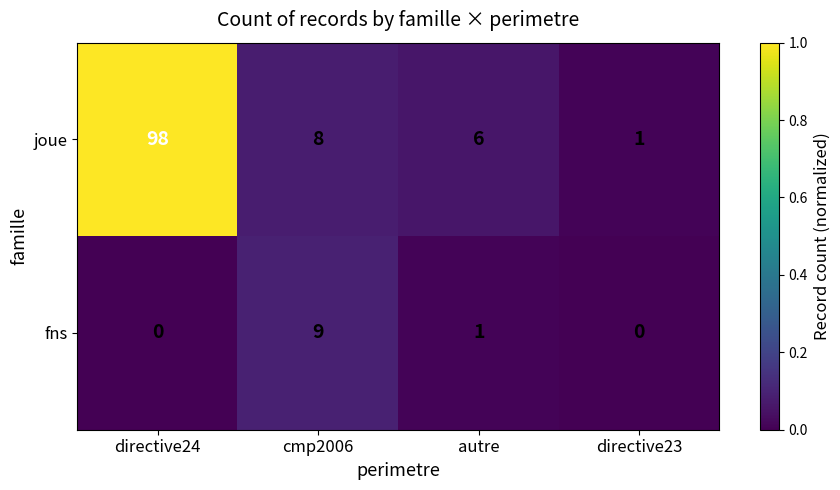

At which category is the sum across all series the highest?

directive24